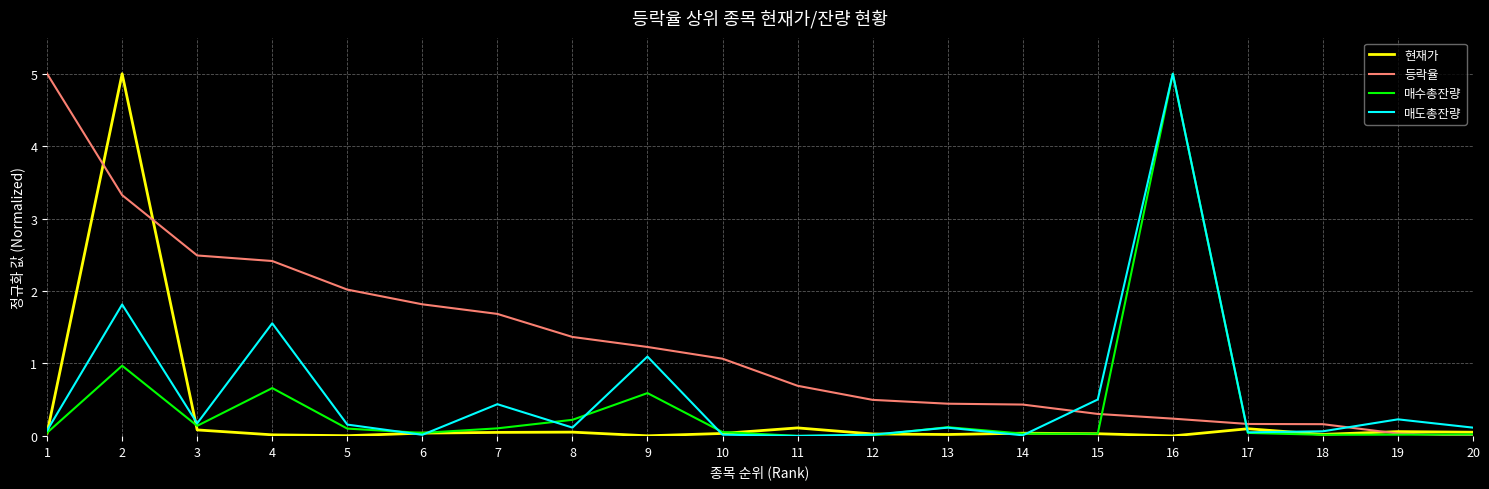

What is the maximum value for 현재가?

5.0